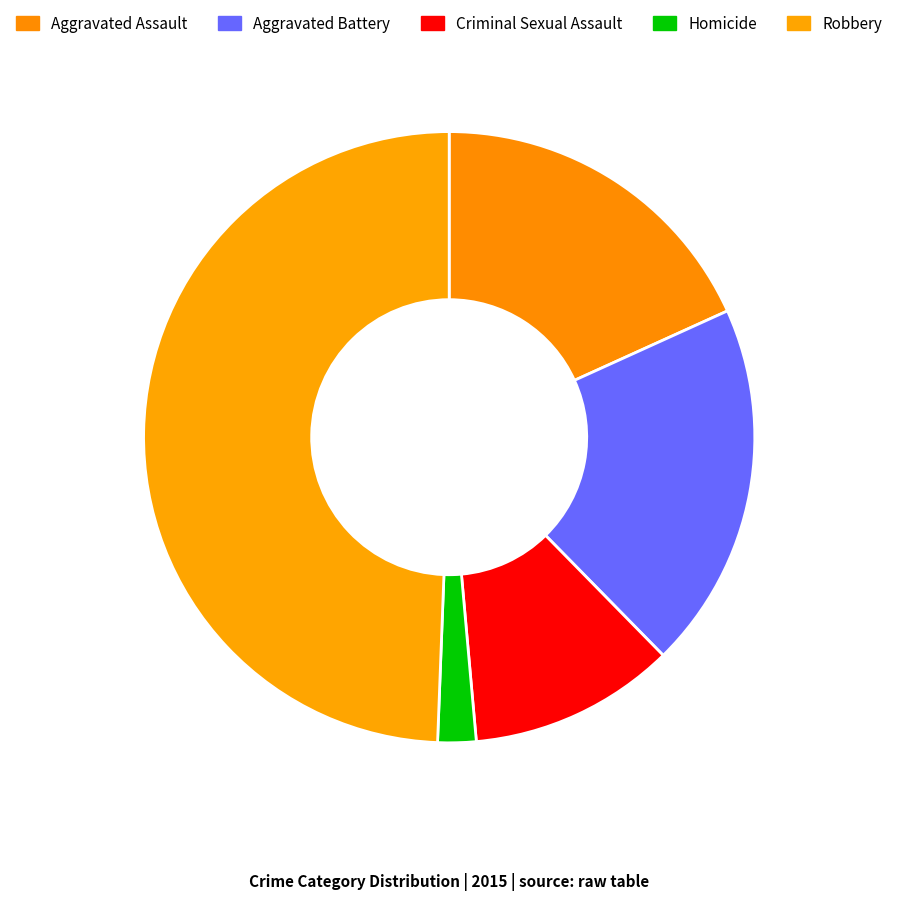

How many slices are in this pie chart?

5